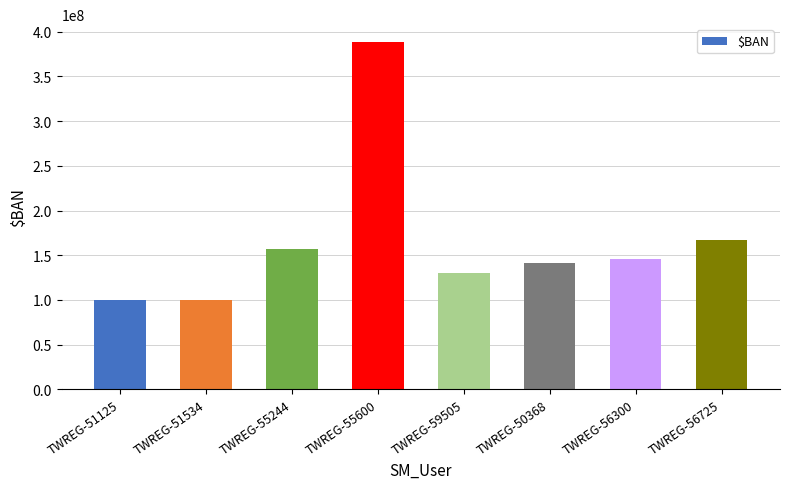

What is the smallest value displayed?

100037210